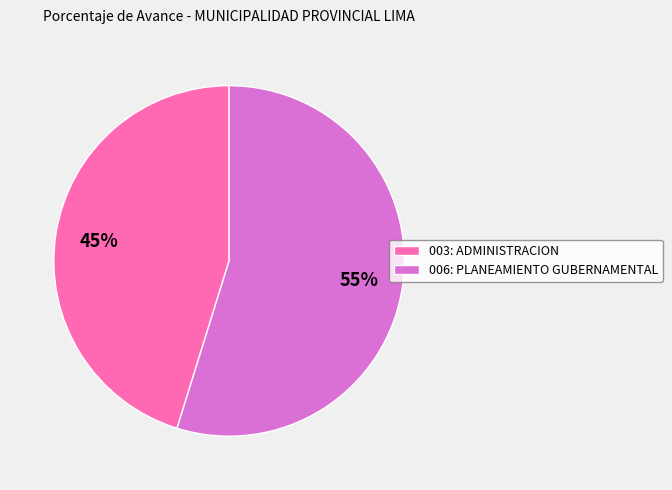

Which has a higher value, 003: ADMINISTRACION or 006: PLANEAMIENTO GUBERNAMENTAL?

006: PLANEAMIENTO GUBERNAMENTAL